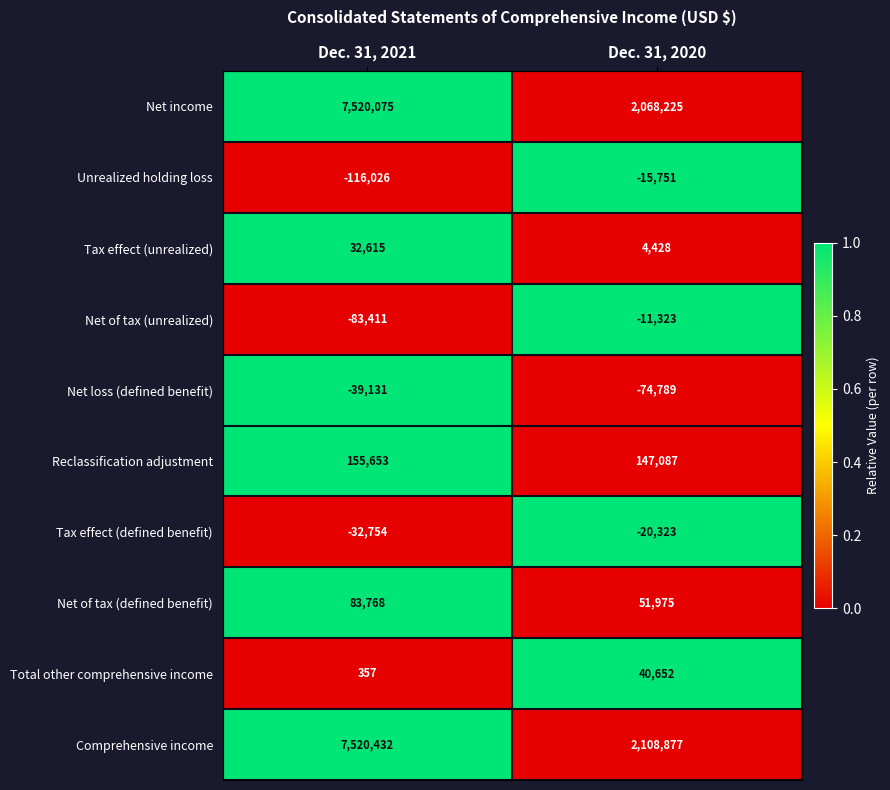

Which series has the largest total across all categories?

Comprehensive income